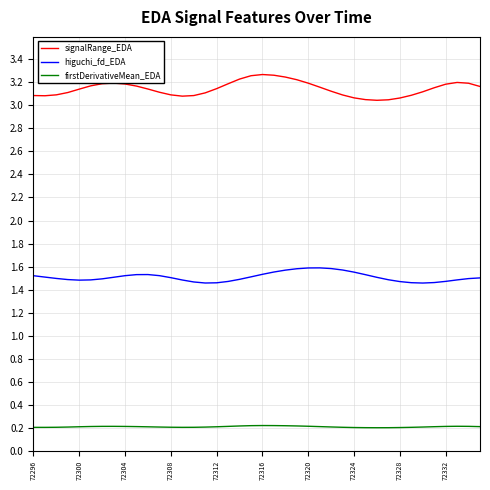

Which series has the largest total across all categories?

signalRange_EDA